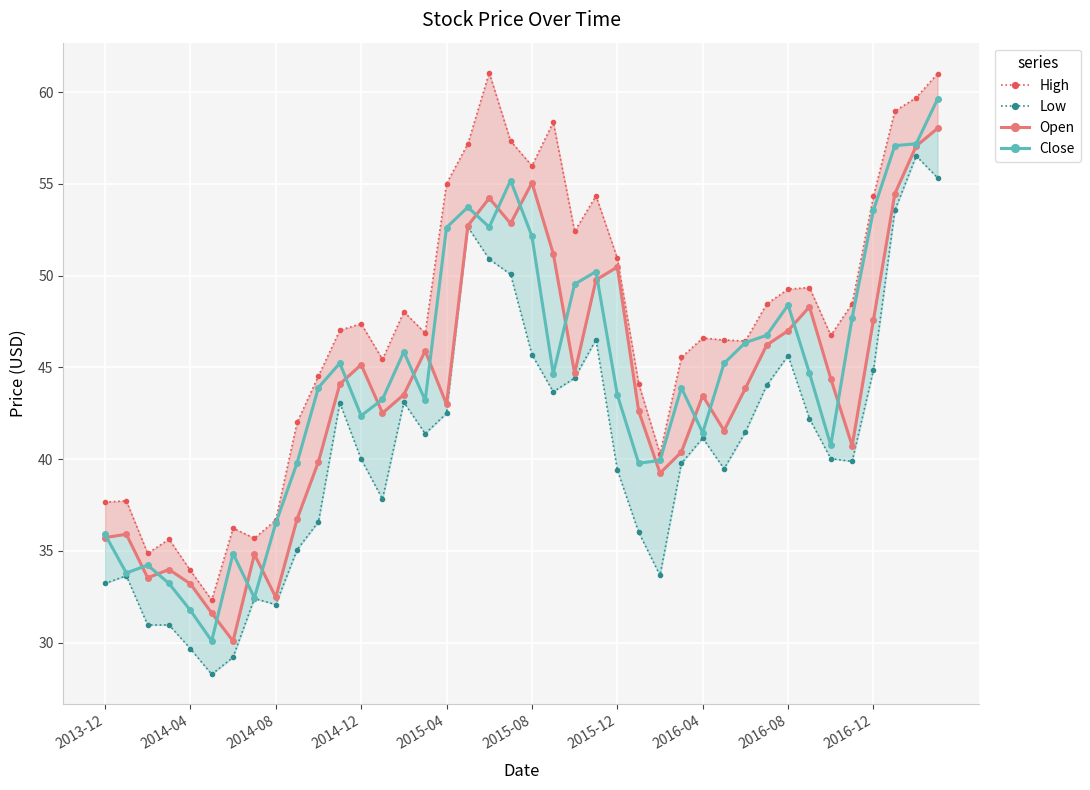

At which category is the sum across all series the highest?

39